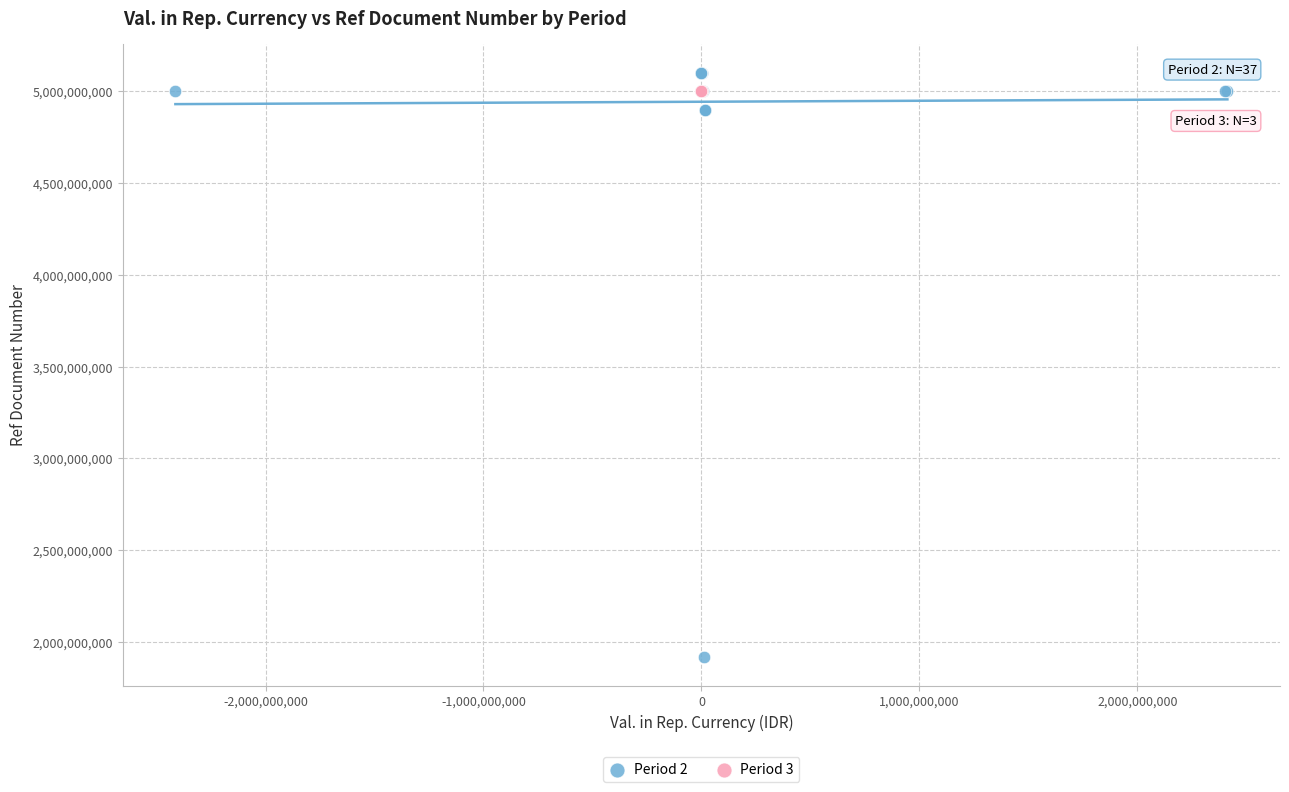

Which series contains the lowest Y value?

Period 2